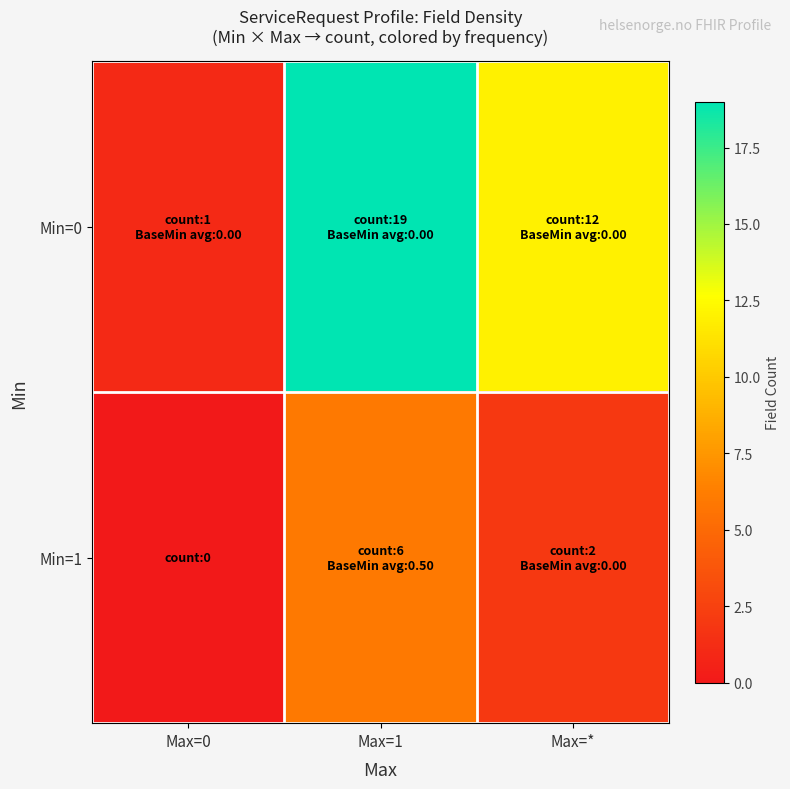

What is the spread (max minus min) of values at Max=0?

1